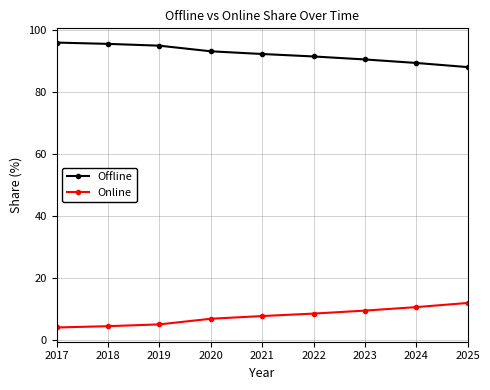

Does the chart display data point markers on the line(s)?

Yes